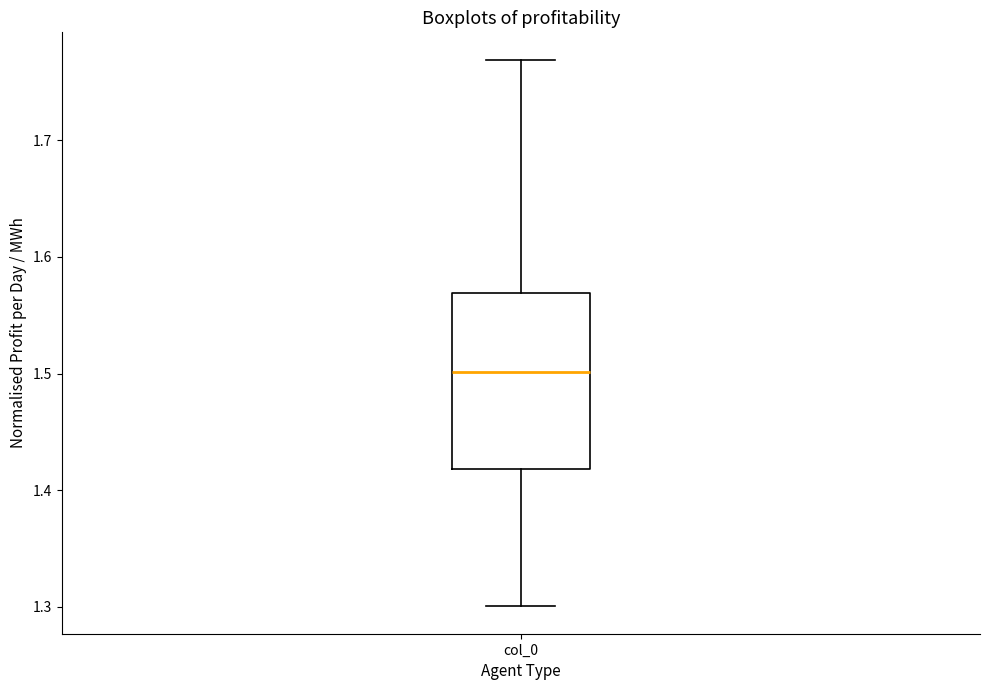

Read this box plot against the y-axis: the position of the median line, the range covered by the box, and the ends of both whiskers. The values are not printed on the chart, so give them approximately, as read against the axis.

median 1.50, box 1.42 to 1.57, whiskers 1.30 to 1.77